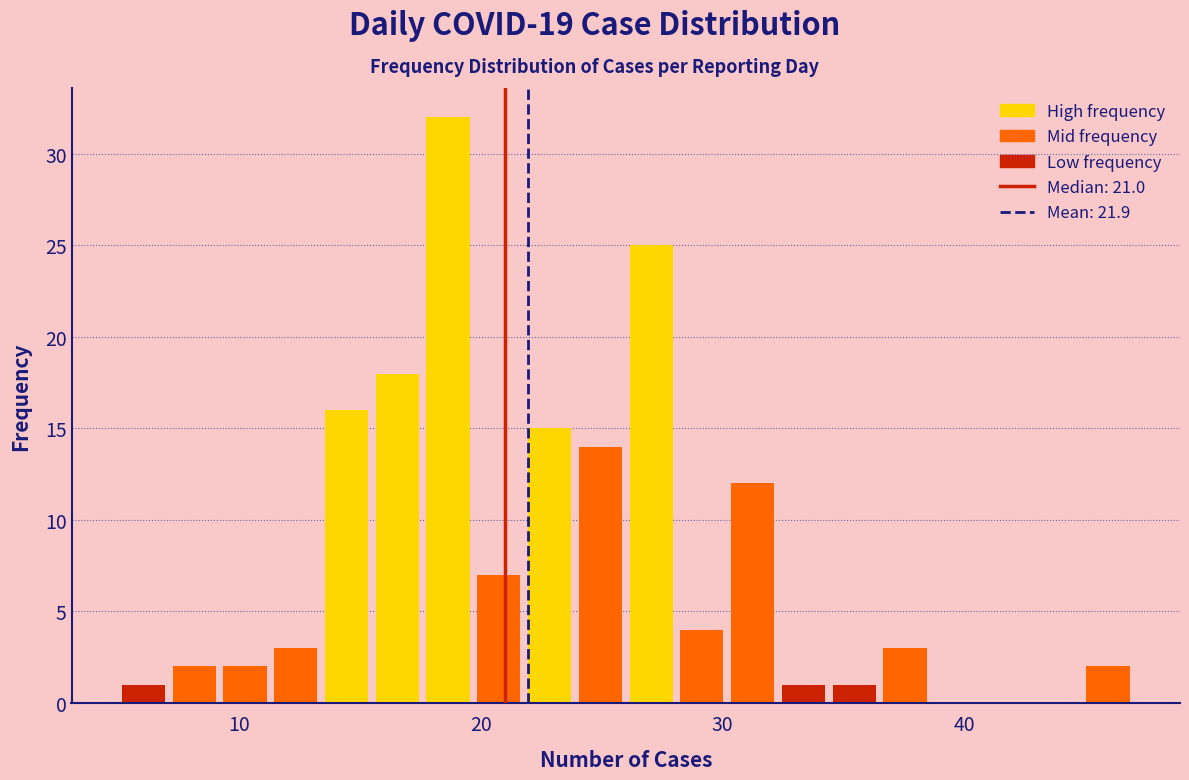

Read against the x-axis, roughly where is the centre of the tallest bar?

19